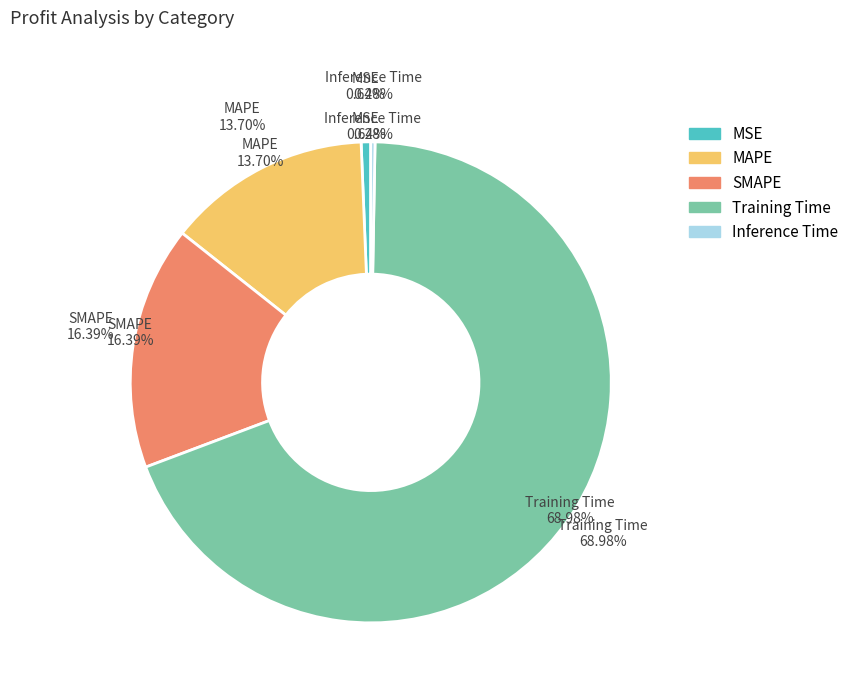

What is the majority slice?

Training Time